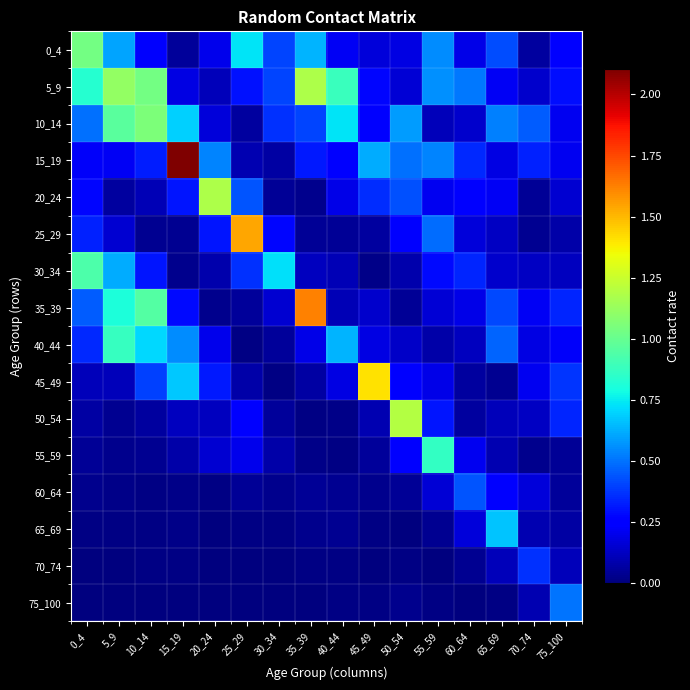

Reading left to right, transcribe all the data shown in this chart.

0_4: 0_4=1.0	5_9=0.6	10_14=0.2	15_19=0.1	20_24=0.2	25_29=0.7	30_34=0.4	35_39=0.6	40_44=0.2	45_49=0.2	50_54=0.2	55_59=0.6	60_64=0.2	65_69=0.4	70_74=0.1	75_100=0.2
5_9: 0_4=0.8	5_9=1.1	10_14=1.0	15_19=0.2	20_24=0.1	25_29=0.3	30_34=0.4	35_39=1.2	40_44=0.9	45_49=0.3	50_54=0.2	55_59=0.6	60_64=0.5	65_69=0.2	70_74=0.1	75_100=0.3
10_14: 0_4=0.5	5_9=1.0	10_14=1.1	15_19=0.7	20_24=0.2	25_29=0.1	30_34=0.4	35_39=0.4	40_44=0.7	45_49=0.3	50_54=0.6	55_59=0.1	60_64=0.1	65_69=0.5	70_74=0.5	75_100=0.2
15_19: 0_4=0.2	5_9=0.2	10_14=0.3	15_19=2.1	20_24=0.5	25_29=0.1	30_34=0.1	35_39=0.3	40_44=0.3	45_49=0.6	50_54=0.5	55_59=0.5	60_64=0.3	65_69=0.2	70_74=0.3	75_100=0.2
20_24: 0_4=0.3	5_9=0.1	10_14=0.1	15_19=0.3	20_24=1.2	25_29=0.4	30_34=0.0	35_39=0.0	40_44=0.2	45_49=0.4	50_54=0.4	55_59=0.2	60_64=0.3	65_69=0.2	70_74=0.0	75_100=0.2
25_29: 0_4=0.3	5_9=0.2	10_14=0.0	15_19=0.0	20_24=0.3	25_29=1.5	30_34=0.3	35_39=0.0	40_44=0.0	45_49=0.1	50_54=0.2	55_59=0.5	60_64=0.2	65_69=0.1	70_74=0.0	75_100=0.1
30_34: 0_4=0.9	5_9=0.6	10_14=0.3	15_19=0.0	20_24=0.1	25_29=0.4	30_34=0.7	35_39=0.1	40_44=0.1	45_49=0.0	50_54=0.1	55_59=0.3	60_64=0.3	65_69=0.1	70_74=0.1	75_100=0.1
35_39: 0_4=0.5	5_9=0.8	10_14=0.9	15_19=0.3	20_24=0.0	25_29=0.1	30_34=0.2	35_39=1.6	40_44=0.1	45_49=0.1	50_54=0.0	55_59=0.2	60_64=0.2	65_69=0.4	70_74=0.2	75_100=0.3
40_44: 0_4=0.3	5_9=0.9	10_14=0.7	15_19=0.6	20_24=0.2	25_29=0.0	30_34=0.1	35_39=0.2	40_44=0.6	45_49=0.2	50_54=0.1	55_59=0.1	60_64=0.1	65_69=0.5	70_74=0.2	75_100=0.2
45_49: 0_4=0.1	5_9=0.1	10_14=0.4	15_19=0.7	20_24=0.3	25_29=0.1	30_34=0.0	35_39=0.1	40_44=0.2	45_49=1.4	50_54=0.2	55_59=0.2	60_64=0.1	65_69=0.0	70_74=0.2	75_100=0.4
50_54: 0_4=0.1	5_9=0.0	10_14=0.1	15_19=0.1	20_24=0.1	25_29=0.2	30_34=0.1	35_39=0.0	40_44=0.0	45_49=0.1	50_54=1.2	55_59=0.3	60_64=0.1	65_69=0.1	70_74=0.1	75_100=0.3
55_59: 0_4=0.0	5_9=0.0	10_14=0.0	15_19=0.1	20_24=0.2	25_29=0.2	30_34=0.1	35_39=0.0	40_44=0.0	45_49=0.0	50_54=0.3	55_59=0.9	60_64=0.2	65_69=0.1	70_74=0.0	75_100=0.0
60_64: 0_4=0.0	5_9=0.0	10_14=0.0	15_19=0.0	20_24=0.0	25_29=0.0	30_34=0.0	35_39=0.0	40_44=0.0	45_49=0.0	50_54=0.0	55_59=0.2	60_64=0.4	65_69=0.2	70_74=0.2	75_100=0.1
65_69: 0_4=0.0	5_9=0.0	10_14=0.0	15_19=0.0	20_24=0.0	25_29=0.0	30_34=0.0	35_39=0.0	40_44=0.0	45_49=0.0	50_54=0.0	55_59=0.0	60_64=0.2	65_69=0.7	70_74=0.1	75_100=0.1
70_74: 0_4=0.0	5_9=0.0	10_14=0.0	15_19=0.0	20_24=0.0	25_29=0.0	30_34=0.0	35_39=0.0	40_44=0.0	45_49=0.0	50_54=0.0	55_59=0.0	60_64=0.0	65_69=0.1	70_74=0.4	75_100=0.1
75_100: 0_4=0.0	5_9=0.0	10_14=0.0	15_19=0.0	20_24=0.0	25_29=0.0	30_34=0.0	35_39=0.0	40_44=0.0	45_49=0.0	50_54=0.0	55_59=0.0	60_64=0.0	65_69=0.0	70_74=0.1	75_100=0.5